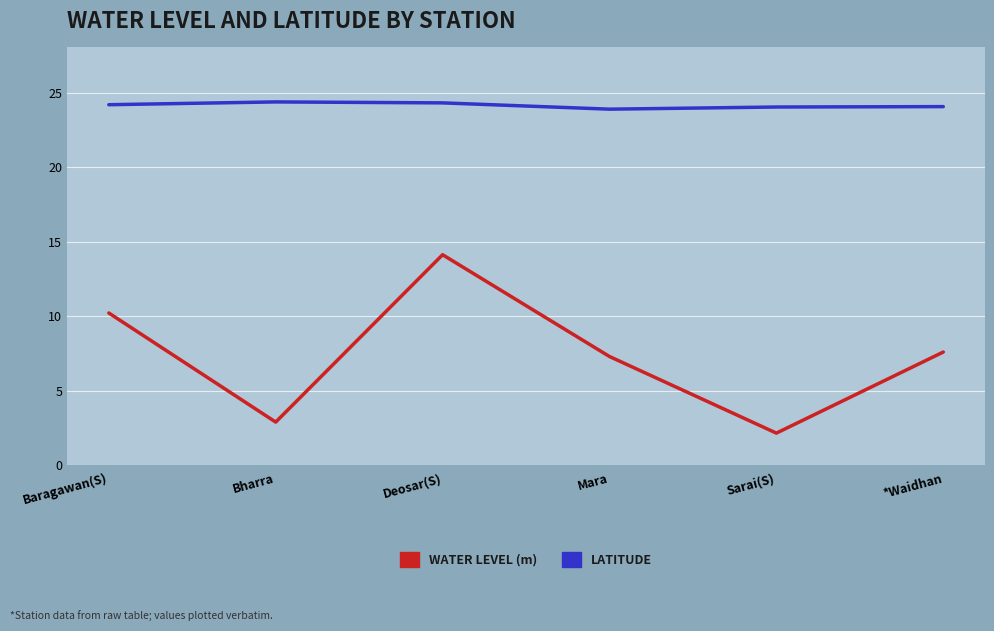

At which category is the sum across all series the highest?

Deosar(S)